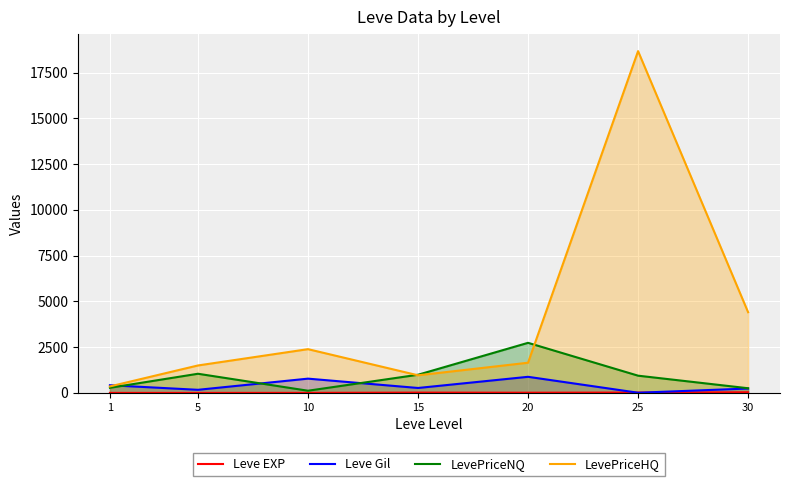

Which series changed the most between 20 and 30?

LevePriceHQ